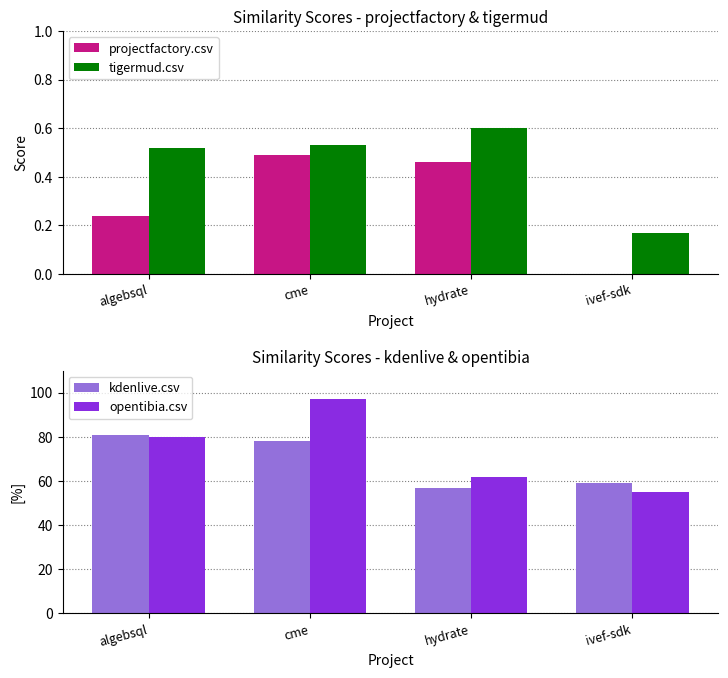

What is the label of the 4th bar from the right?

algebsql